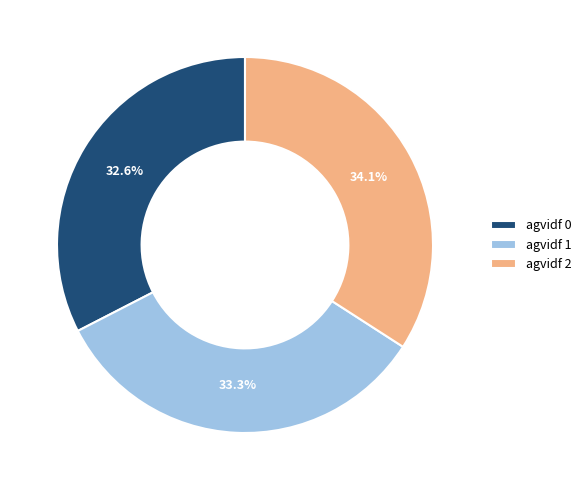

How many segments does this pie chart have?

3